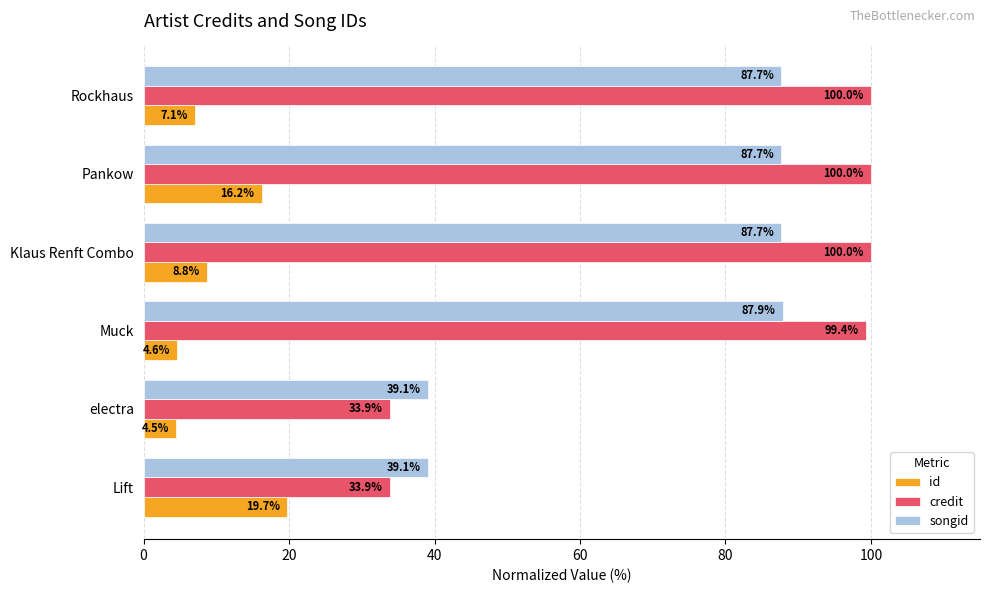

At how many categories does at least one series exceed 82?

4